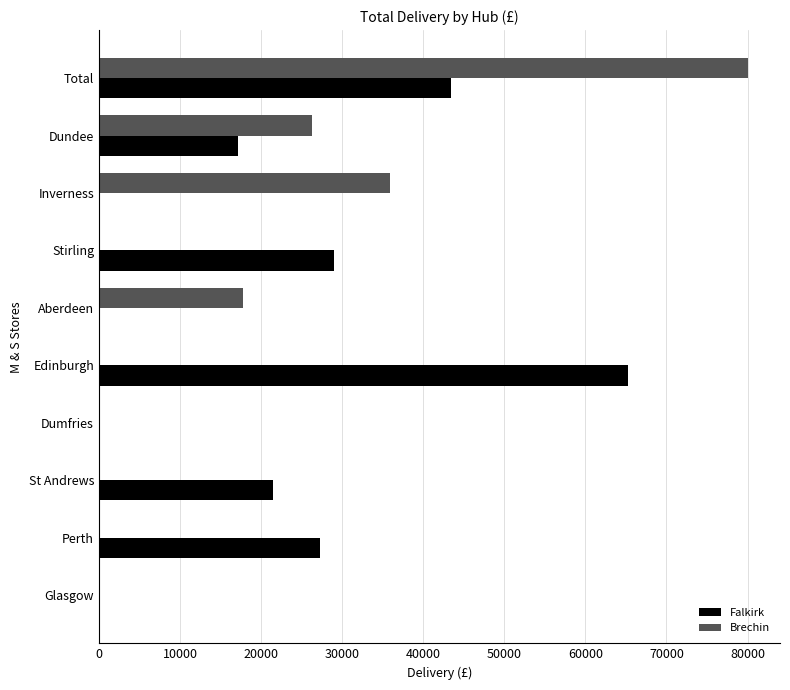

The Falkirk series shows 101295 at Edinburgh. True or false?

False